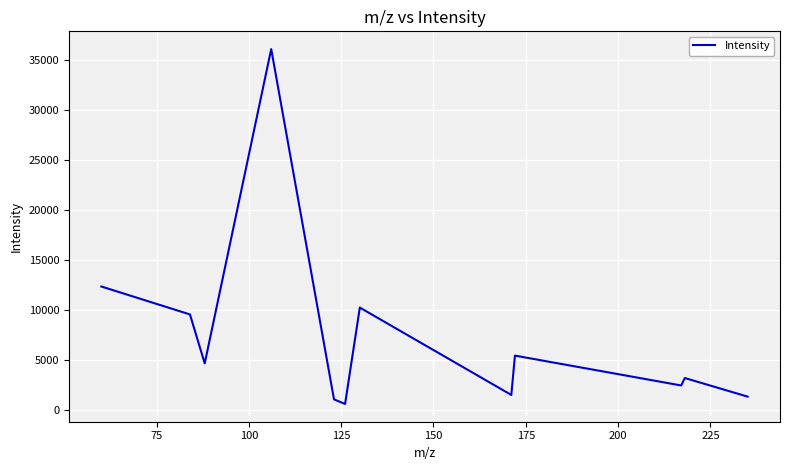

What is the difference between the maximum and minimum values?

35495.8